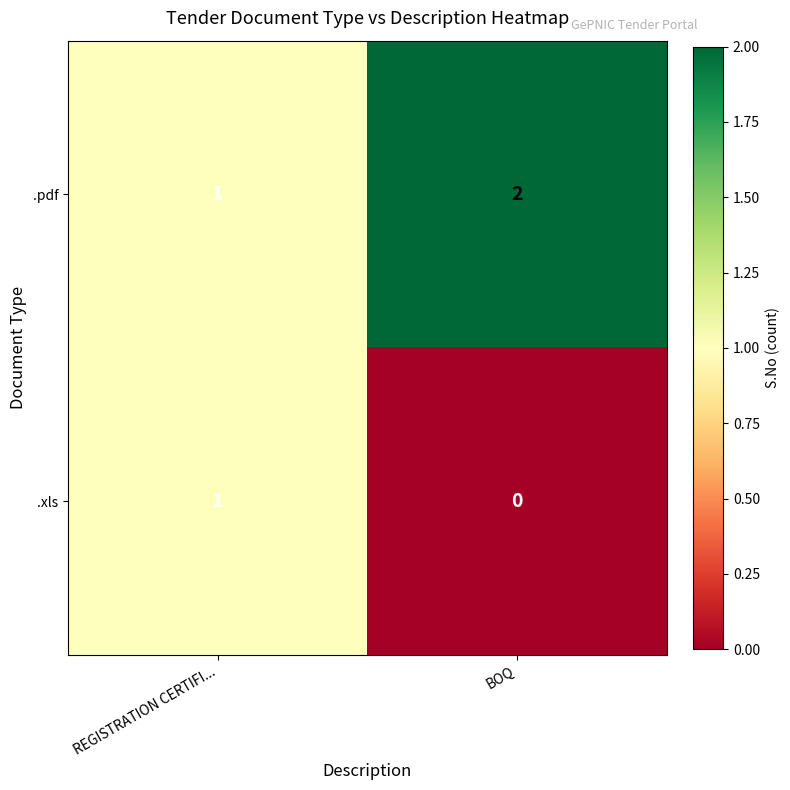

Where is .xls nearest to the value 0?

BOQ